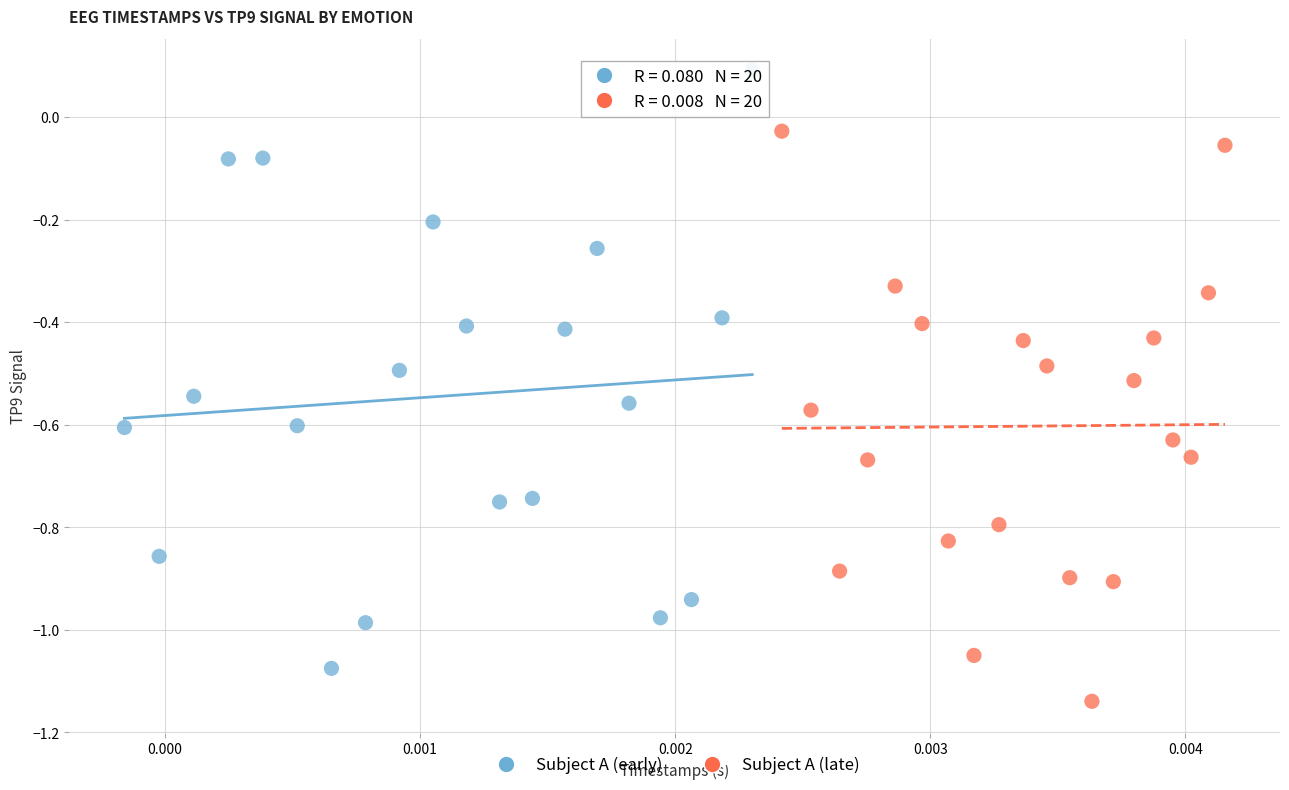

Which series contains the lowest Y value?

Subject A (late)